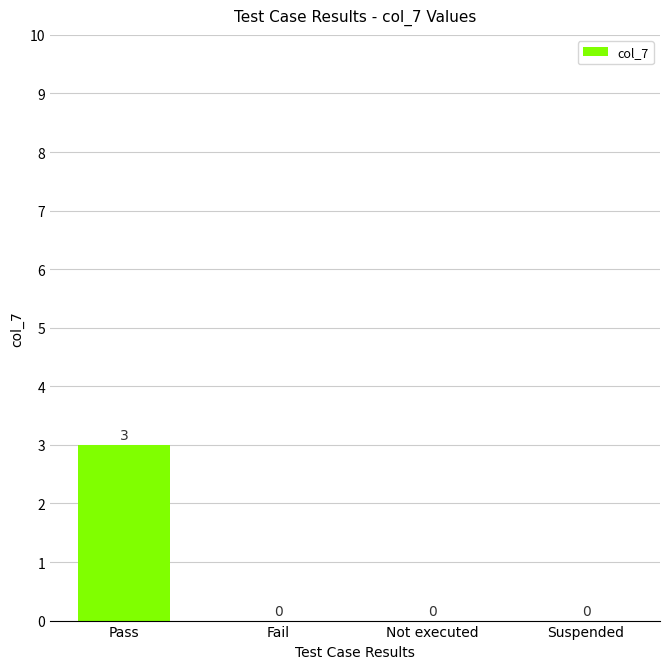

What is the greatest value displayed?

3